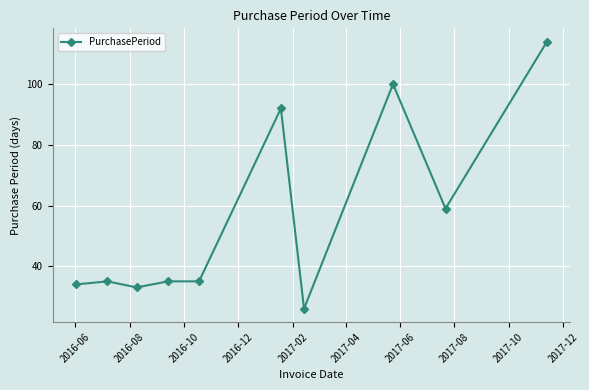

What is the smallest value displayed?

26